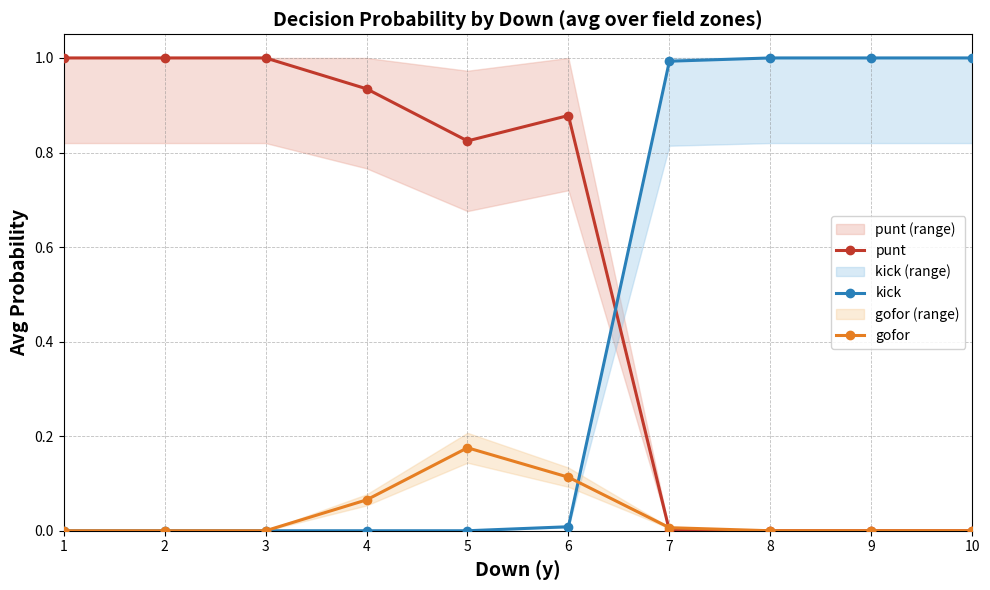

Rank the series by their average value, from lowest to highest.

gofor, kick, punt